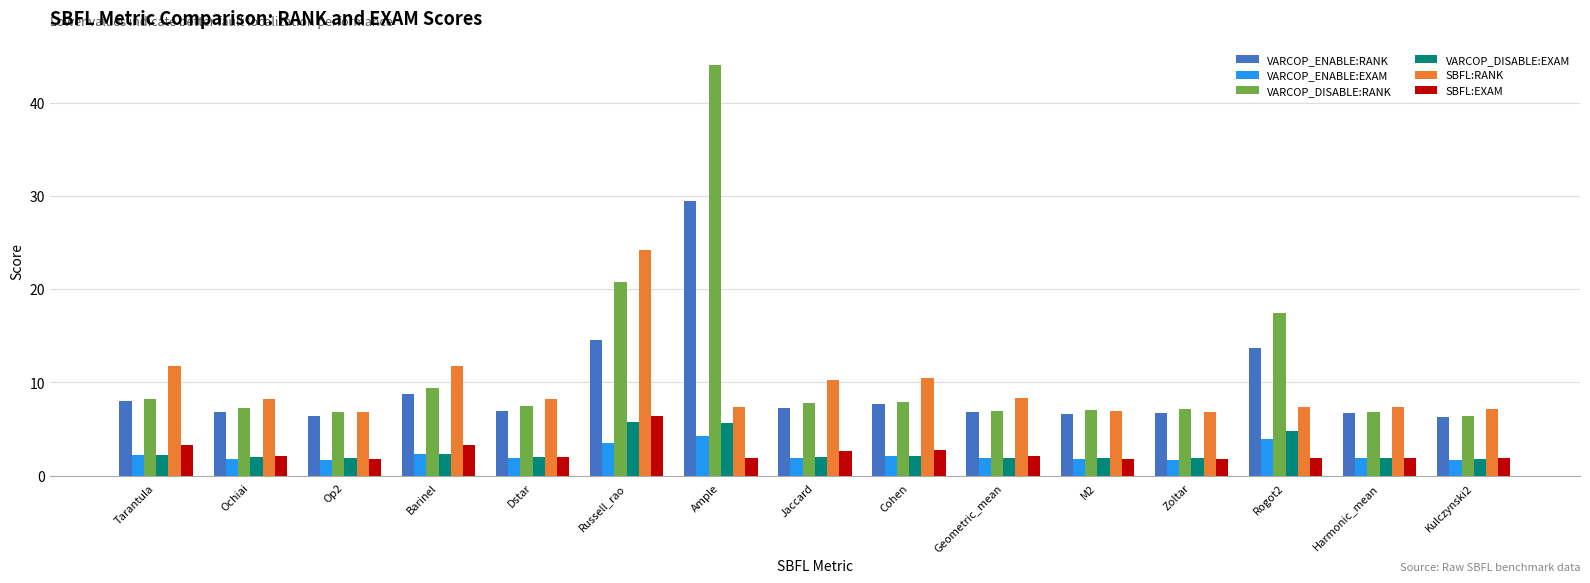

What is the total value across all series at Ample?

92.6